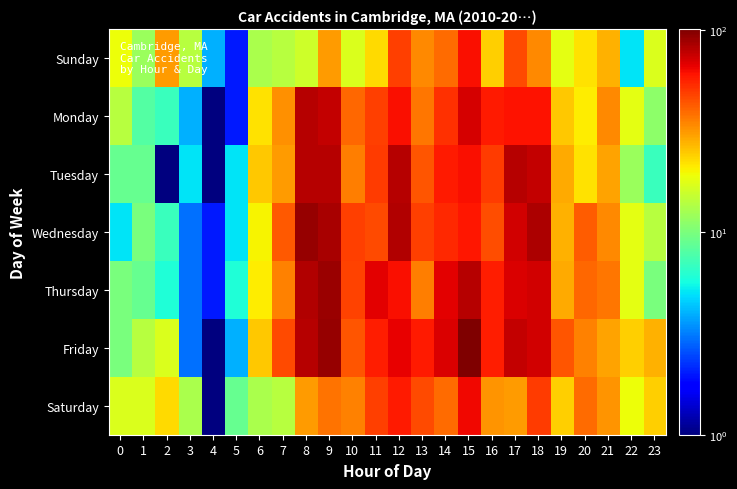

What is the spread (max minus min) of values at 14?

31.0